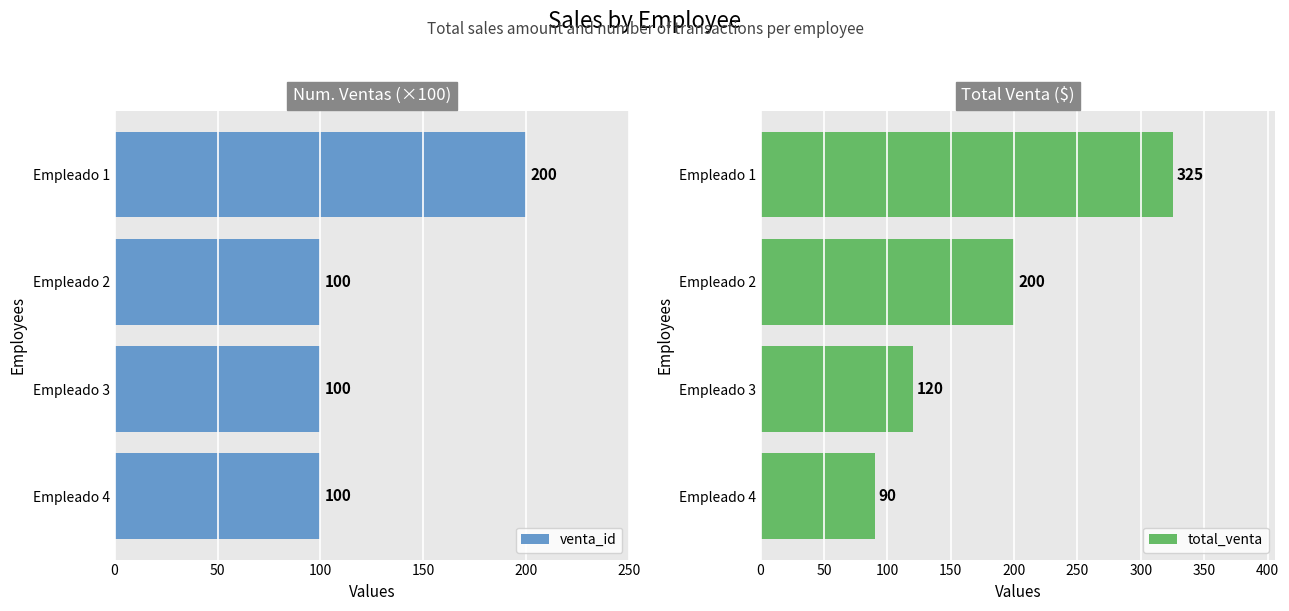

What is the total value across all series at 50?

300